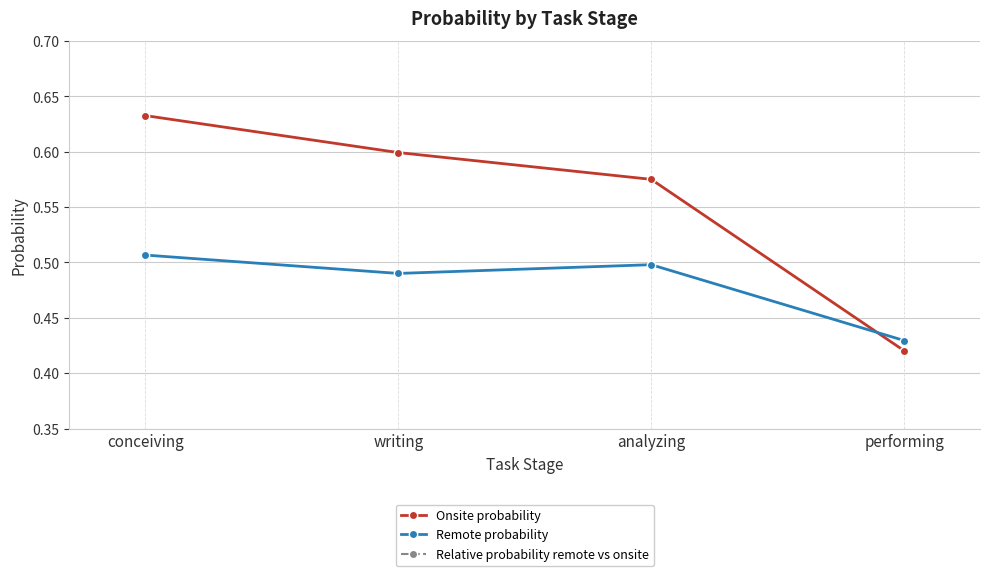

Is this an area chart (filled region under the line)?

No